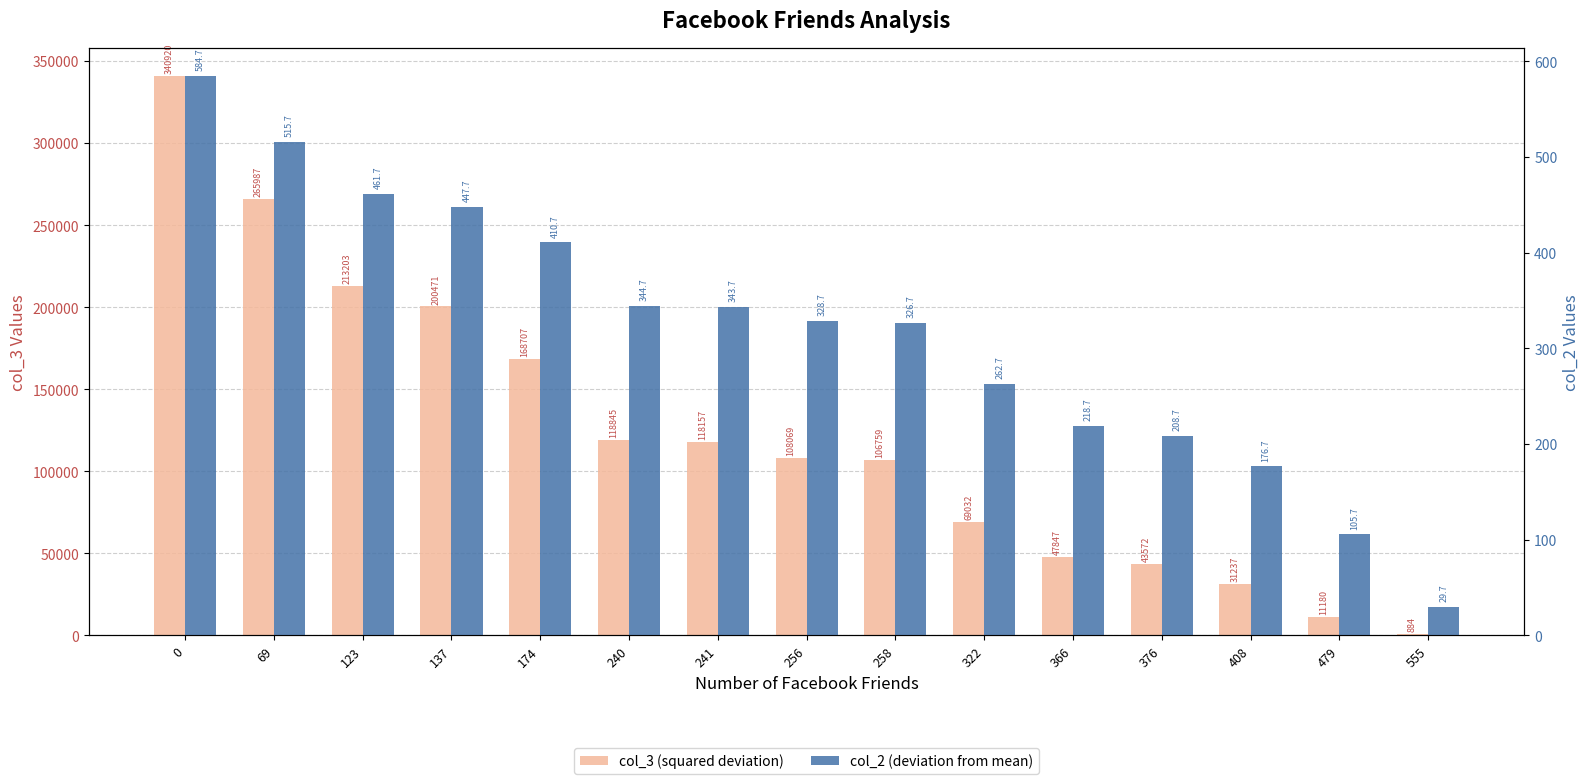

Reading left to right, transcribe all the data shown in this chart.

col_3 (squared deviation): 340920.9	265987.7	213203.8	200471.1	168707.3	118845.7	118157.2	108070.0	106759.0	69032.3	47847.2	43572.4	31237.0	11180.9	884.5
col_2 (deviation from mean): 584.7	515.7	461.7	447.7	410.7	344.7	343.7	328.7	326.7	262.7	218.7	208.7	176.7	105.7	29.7